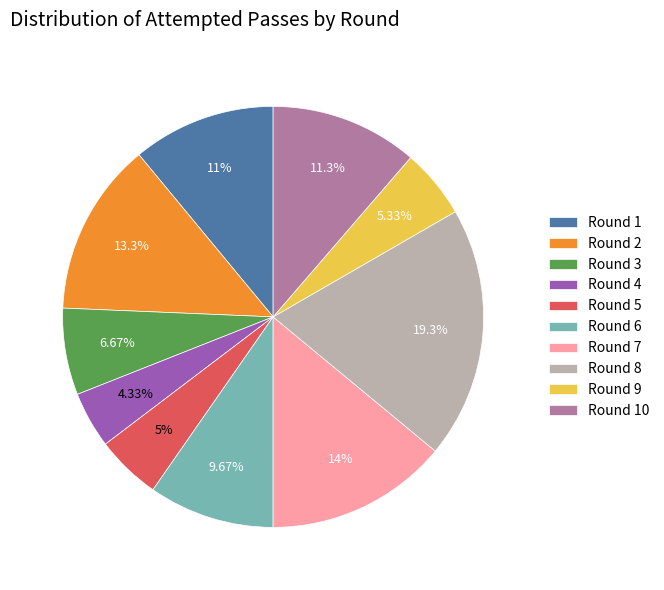

To the nearest percent, what is the difference between the Round 9 and Round 3 slice percentages?

1%